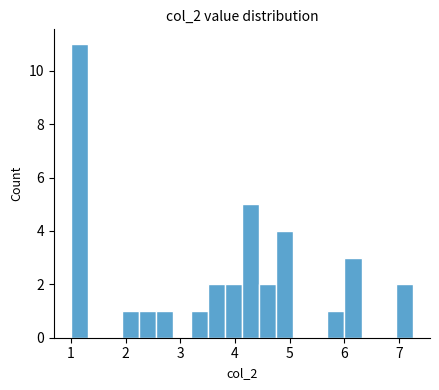

Read against the x-axis, roughly where is the centre of the tallest bar?

1.2